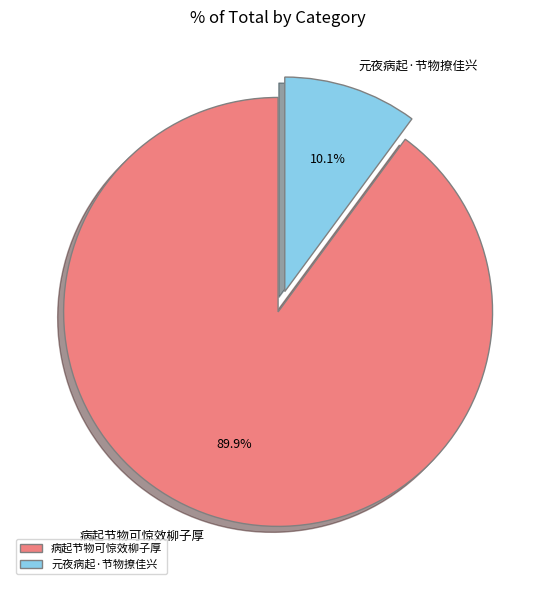

Do 元夜病起·节物撩佳兴 and 病起节物可惊效柳子厚 together represent more than half of the pie?

Yes